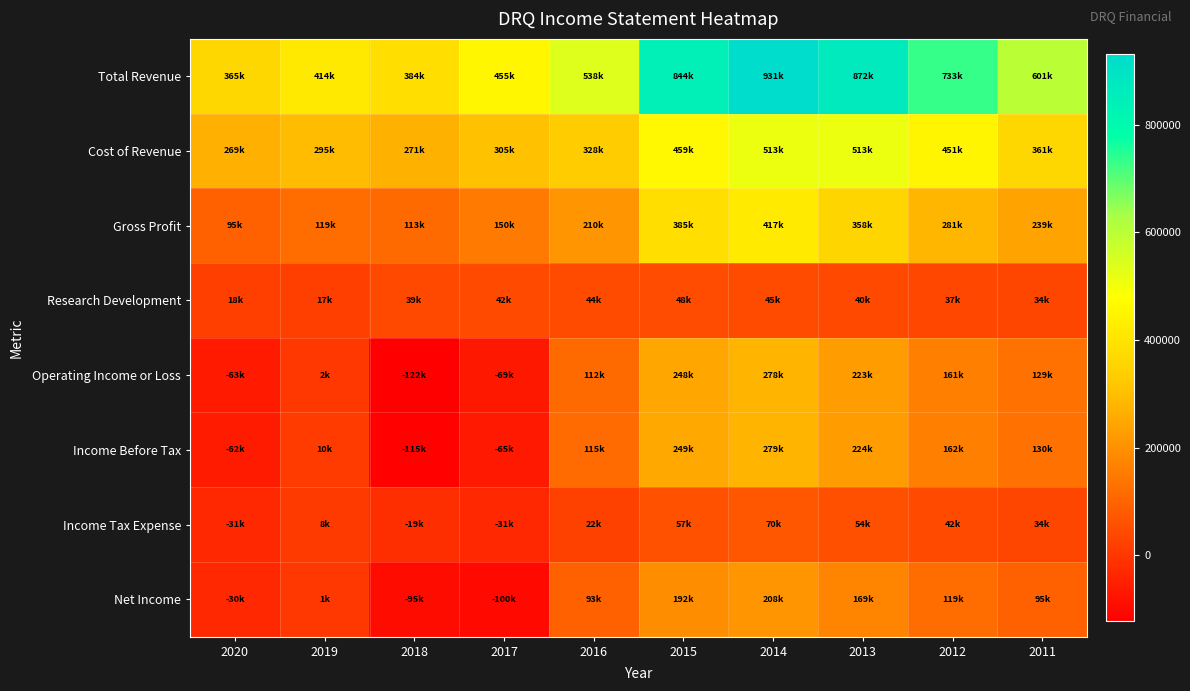

How many series are shown in this chart?

8